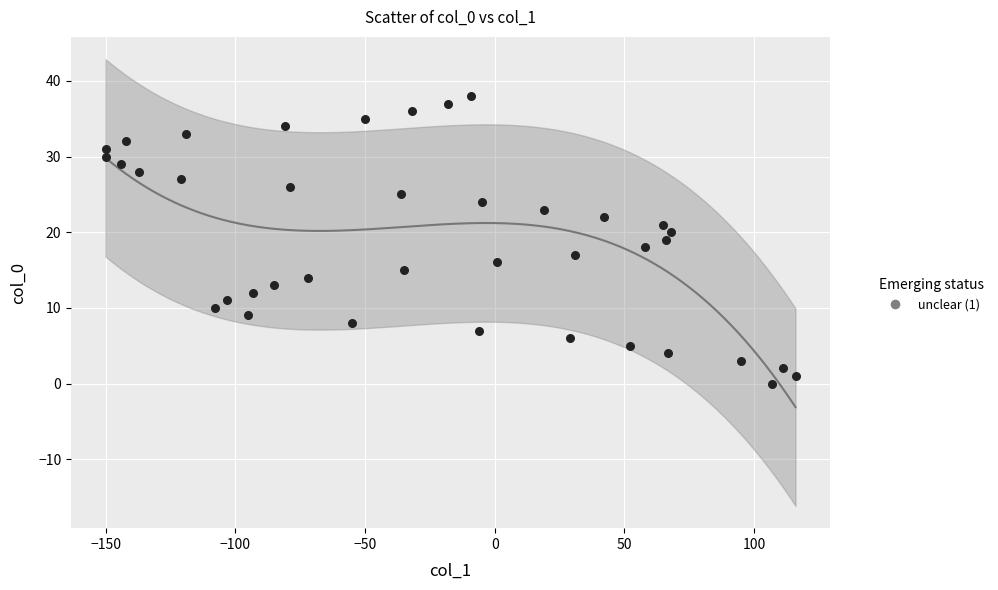

What is the range of X values (max minus min)?

266